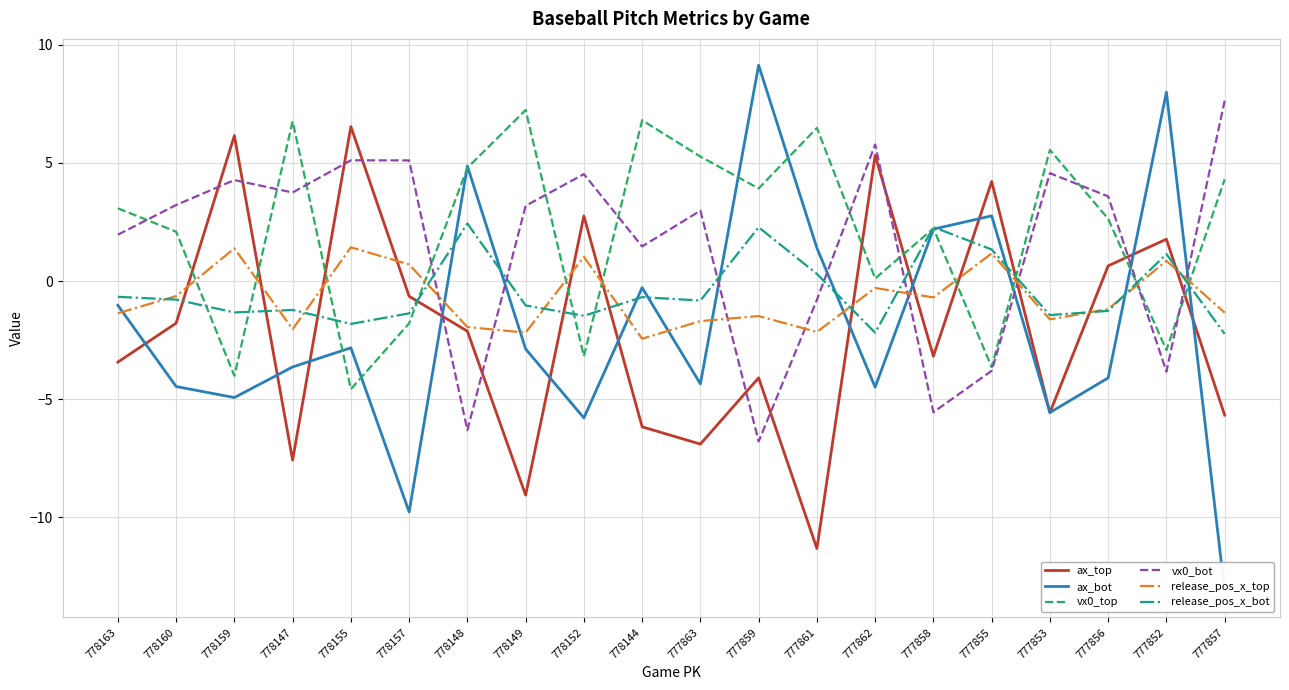

Where do ax_bot and vx0_bot first cross each other?

778157 and 778148